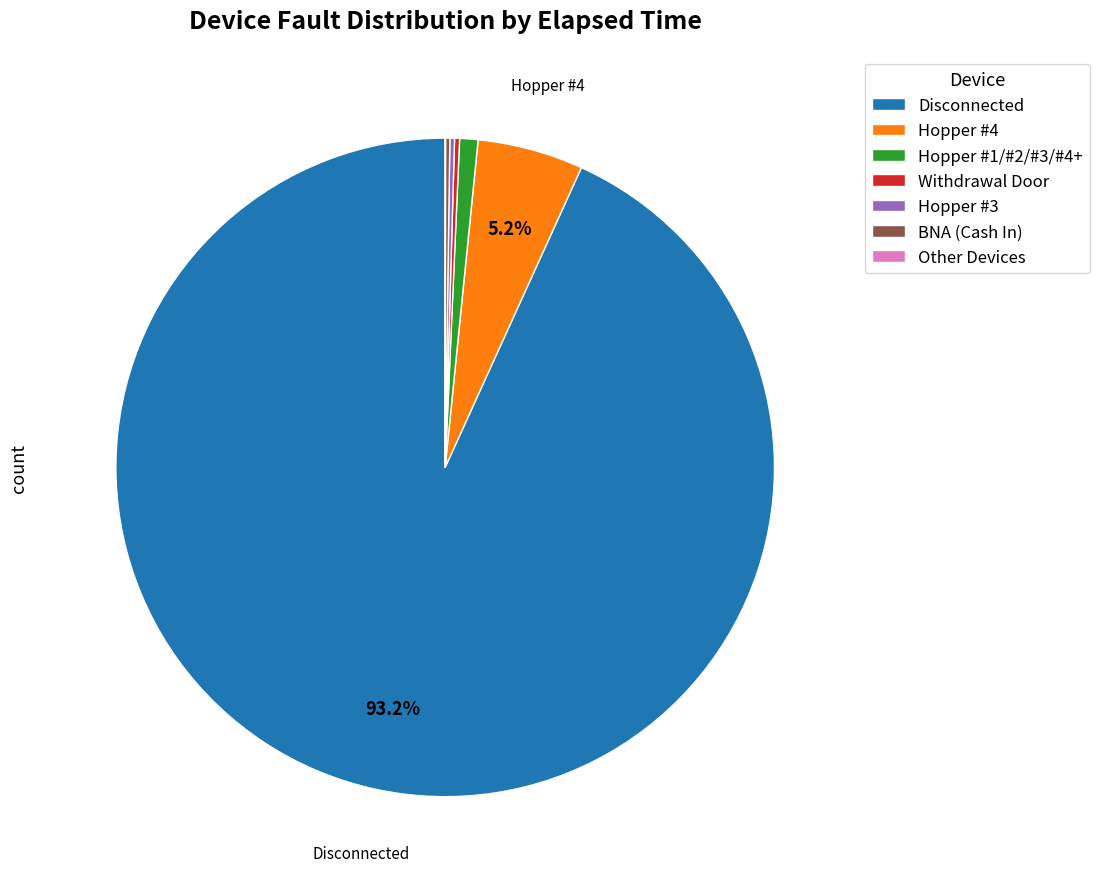

To the nearest percent, what is the average slice percentage?

14%